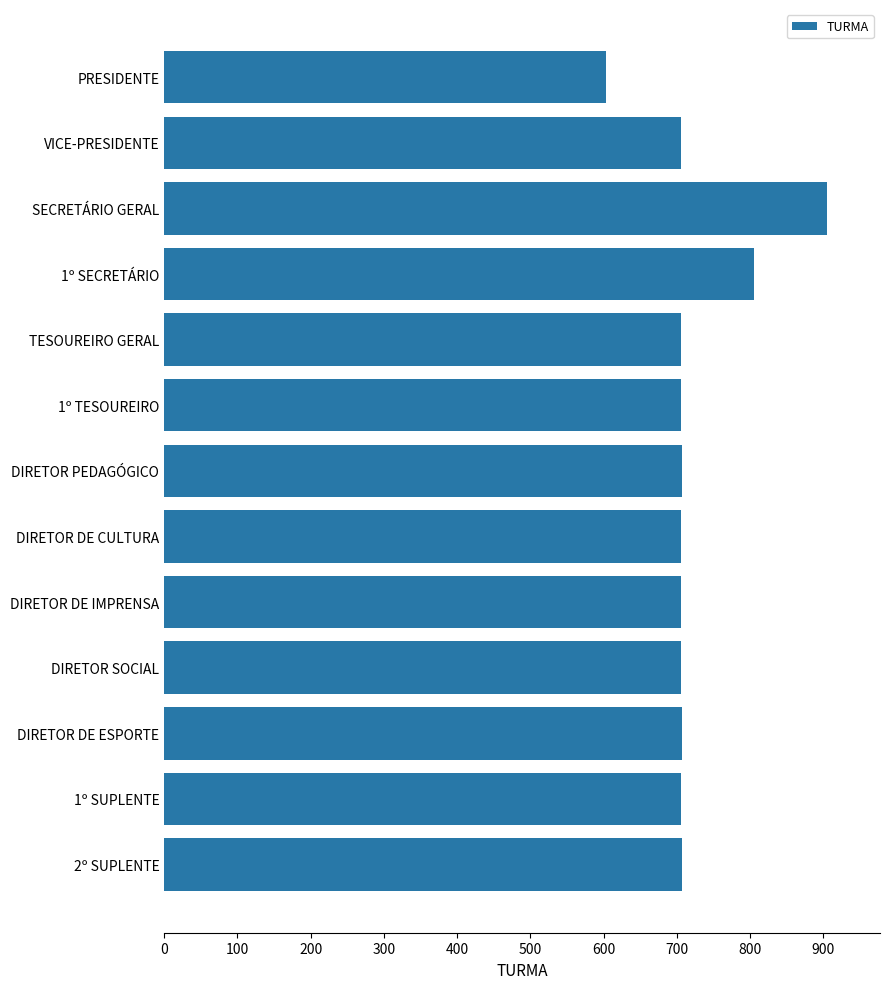

What is the sum of the values at 1º TESOUREIRO and DIRETOR DE CULTURA?

1412